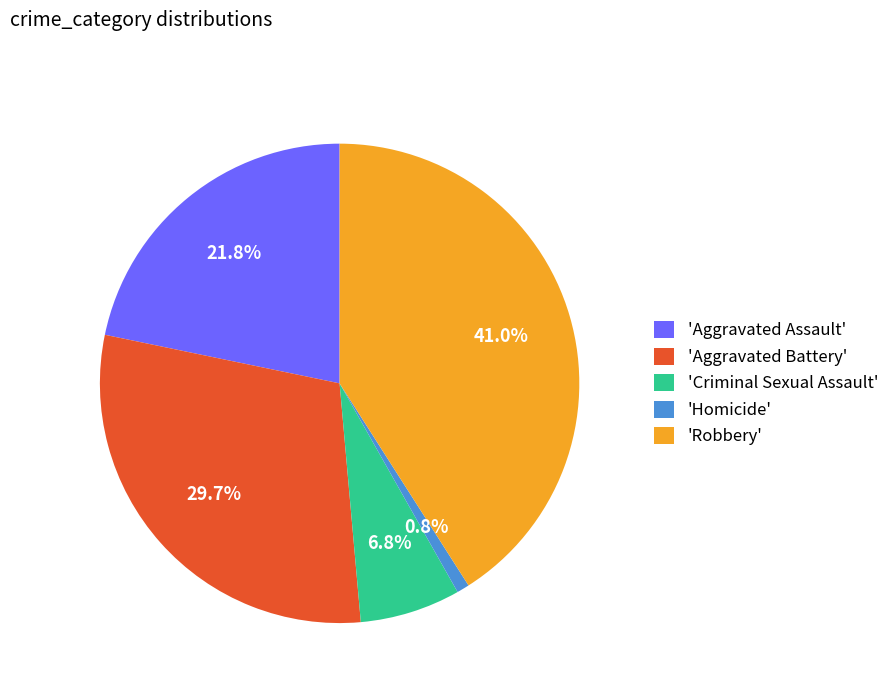

To the nearest percent, what is the difference between the largest and smallest slice percentages?

40%